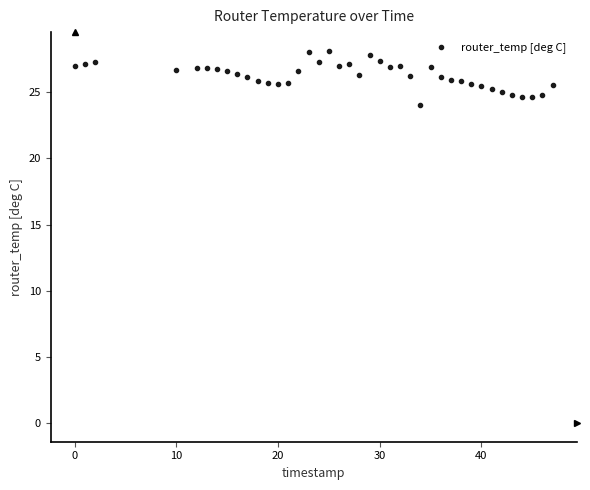

What is the range of Y values (max minus min)?

4.1